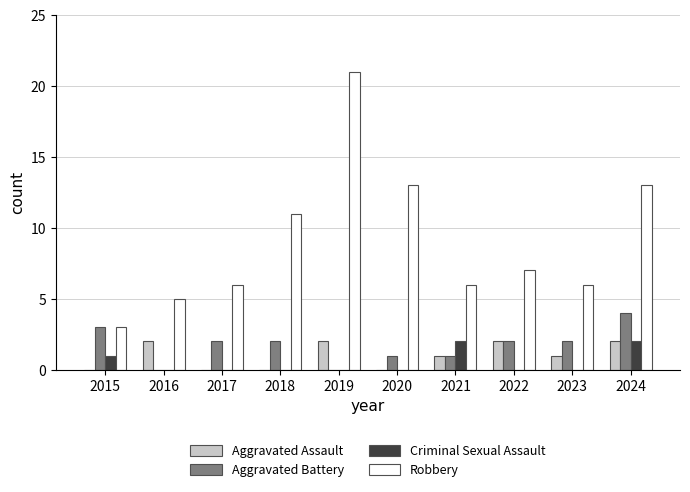

At which label does Robbery reach its peak?

2019